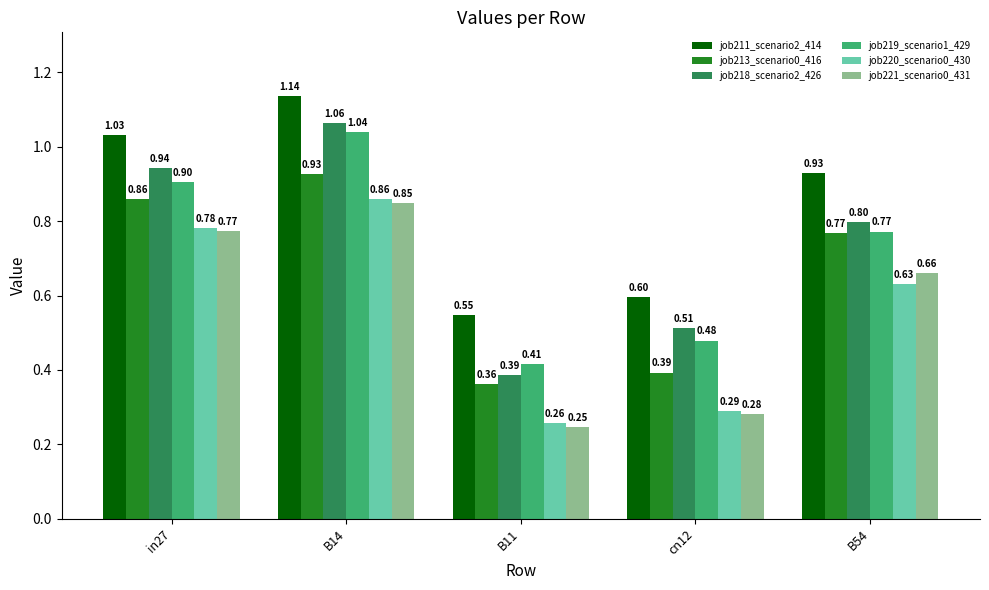

Is the value of job211_scenario2_414 at in27 greater than the value of job220_scenario0_430 at B11?

Yes